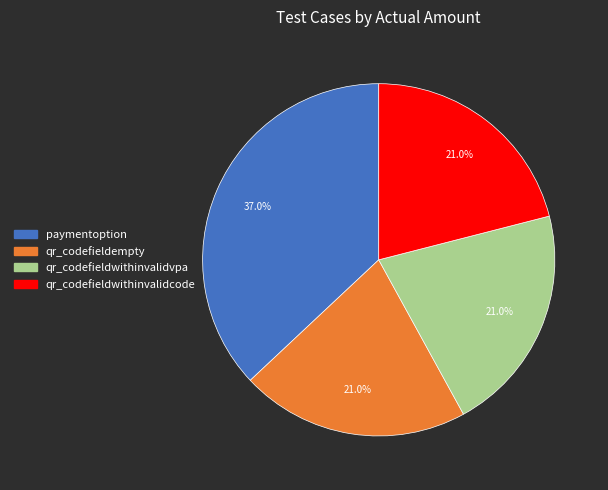

Count the number of slices in the pie.

4